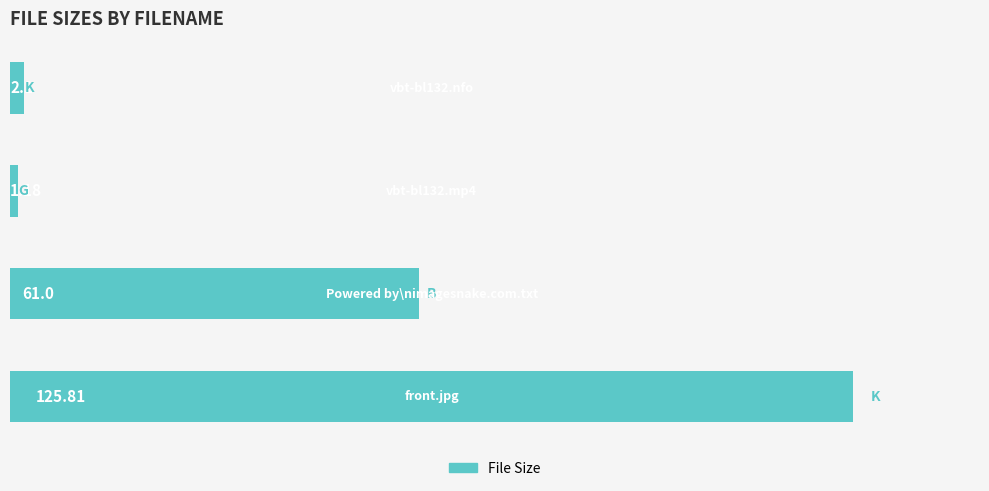

What is the sum of all values?

190.1